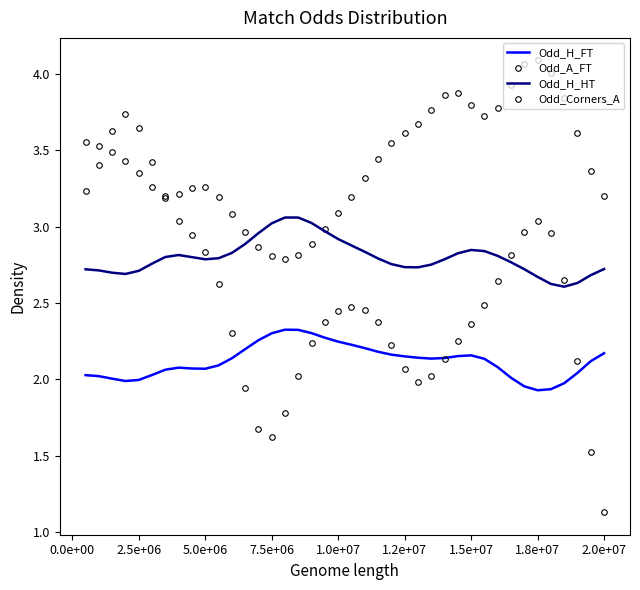

At which category is the sum across all series the highest?

5.0e+06